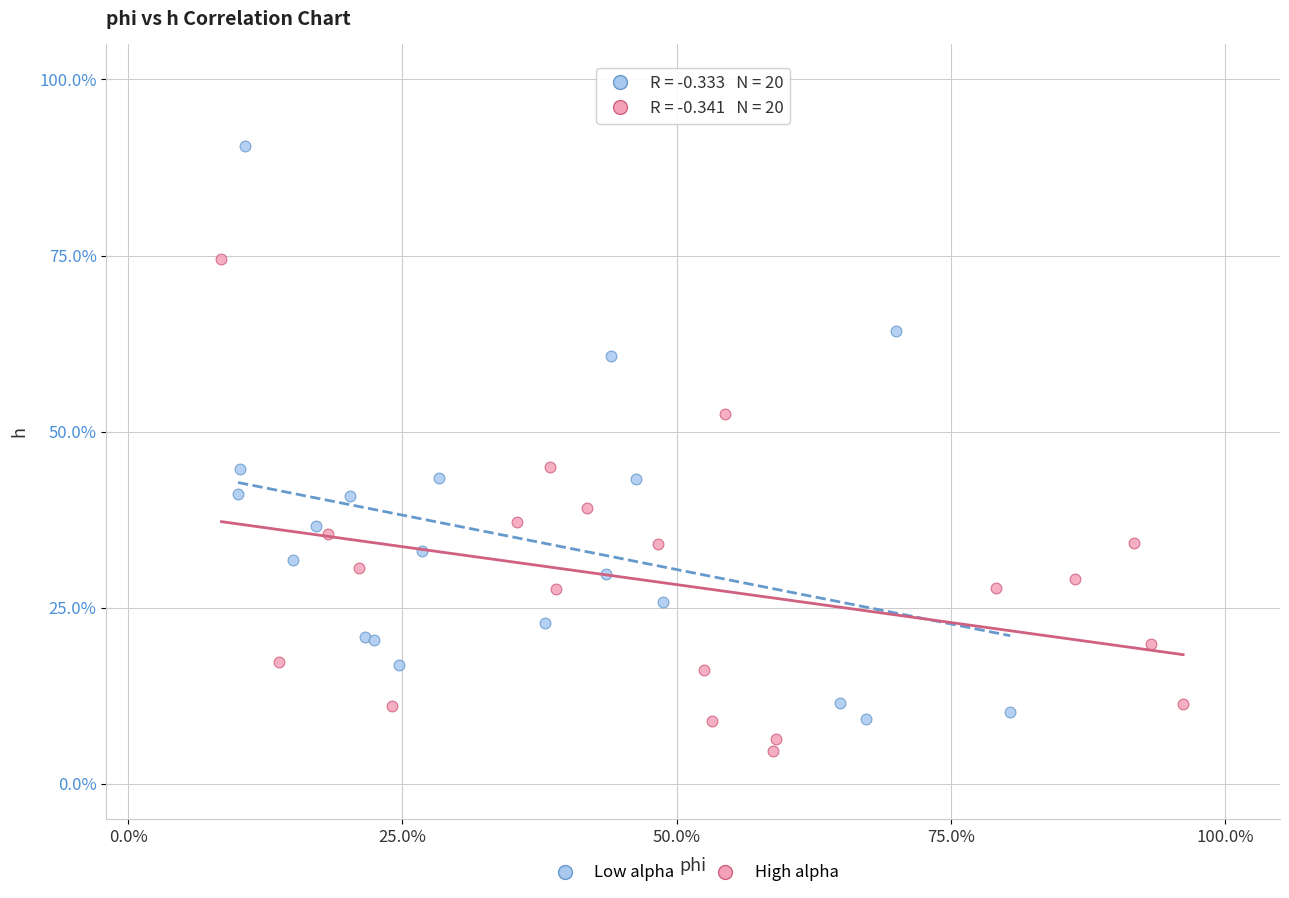

What are all the series names shown in the legend?

Low alpha, High alpha